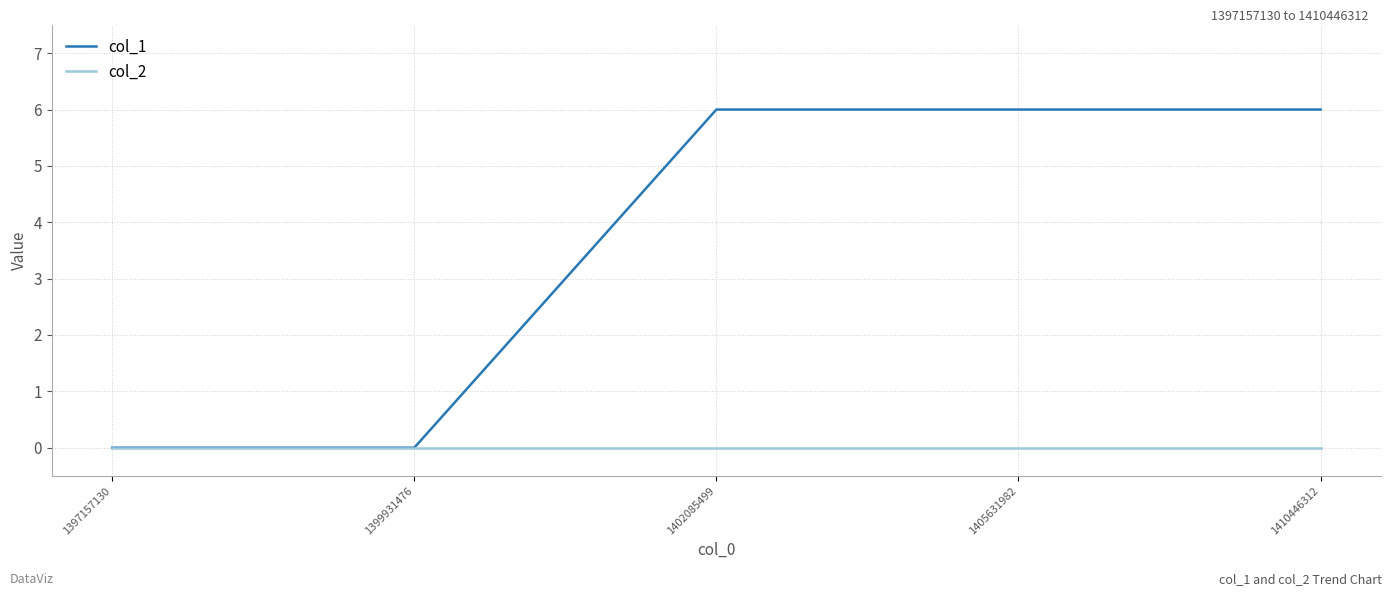

List the series in order of their overall mean, highest first.

col_1, col_2